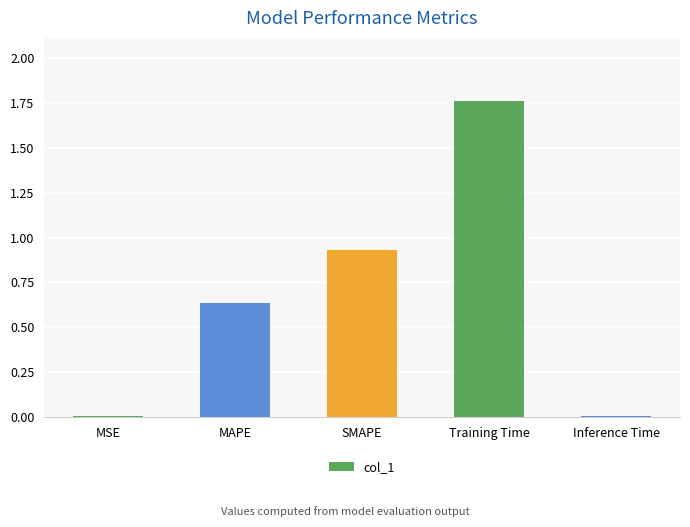

What is the sum of all values?

3.3